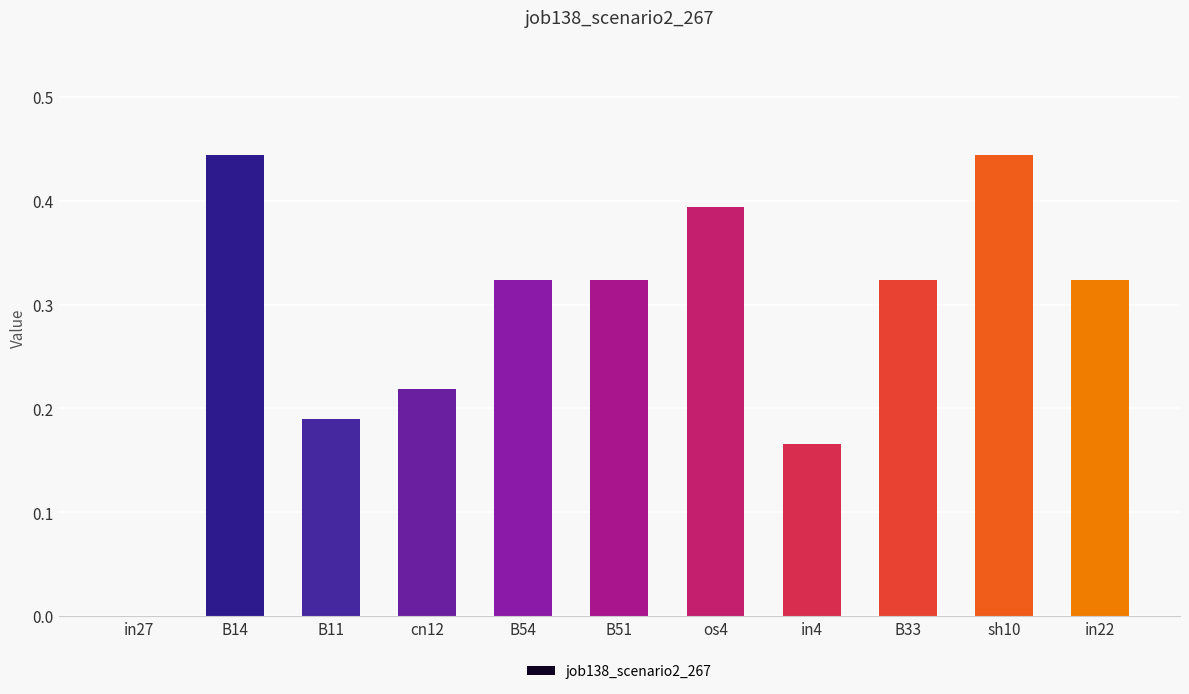

Are the bars horizontal?

No